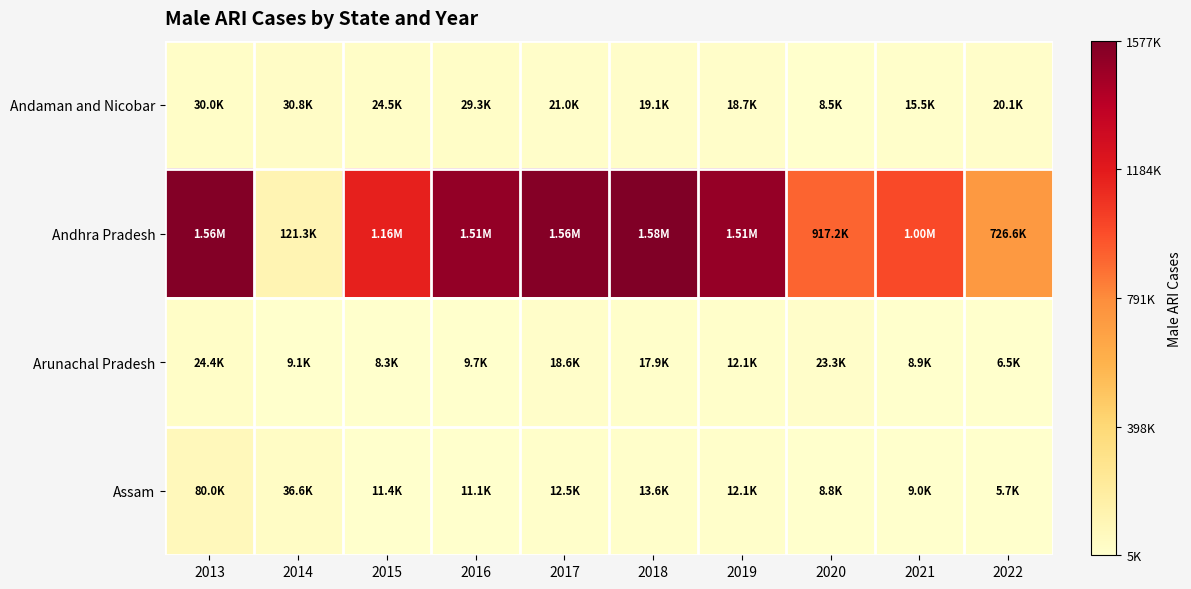

Between 2014 and 2013, which is larger?

2014